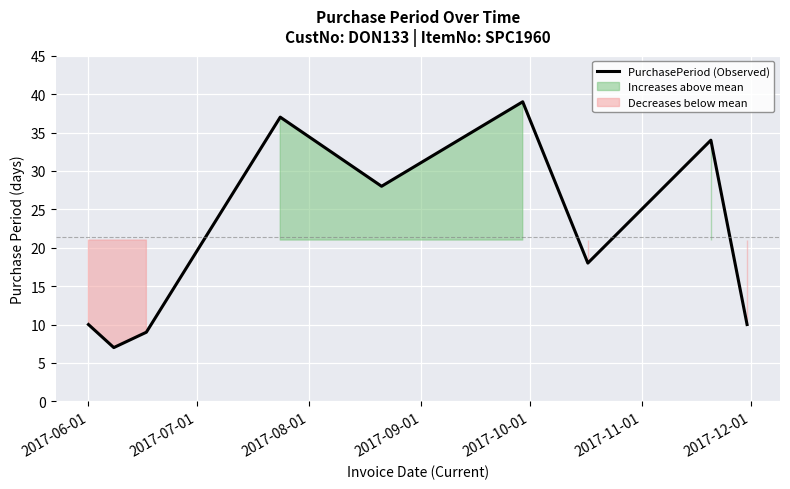

What is the lowest value of the PurchasePeriod (Observed) series?

7